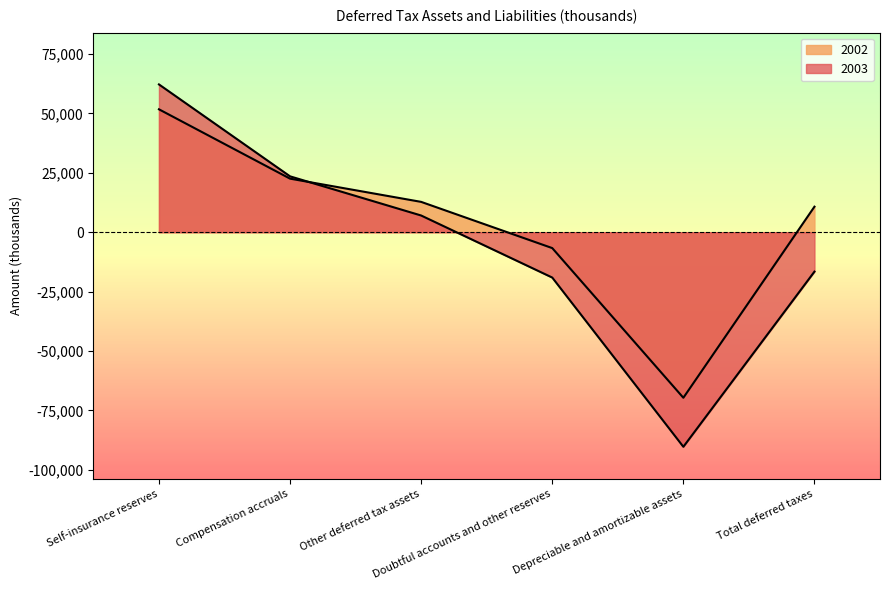

What is the spread (max minus min) of values at Doubtful accounts and other reserves?

12405